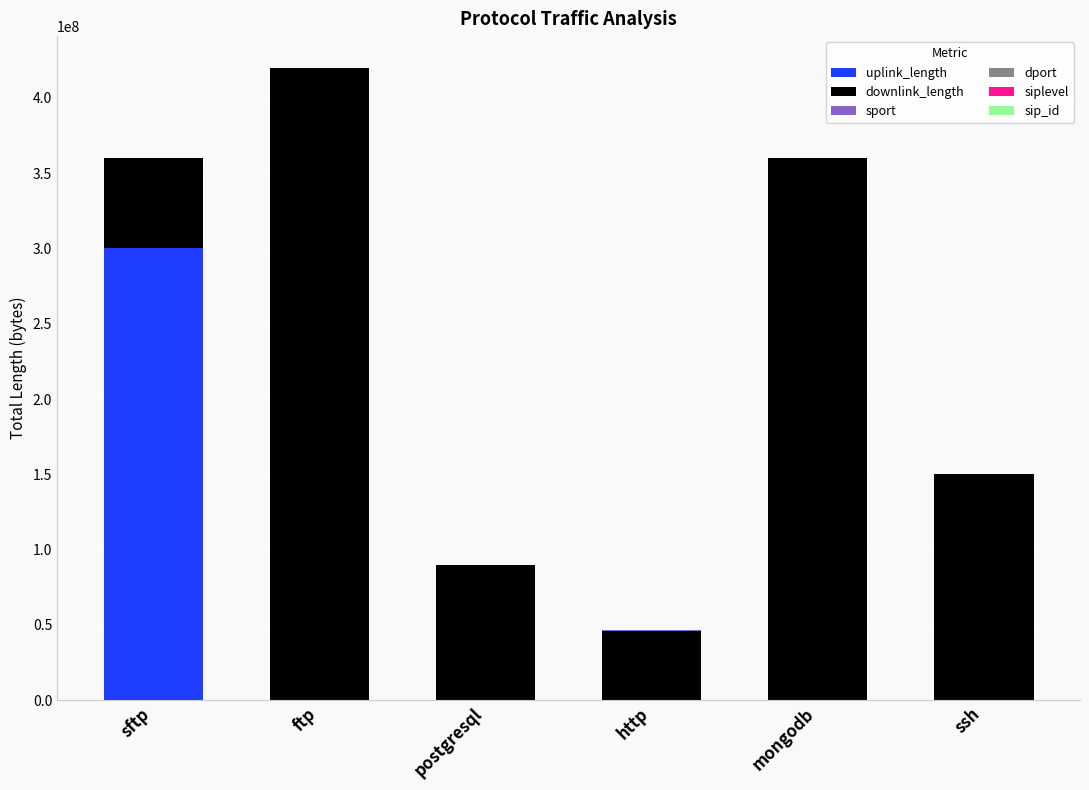

Which category has the highest value in the uplink_length series?

sftp